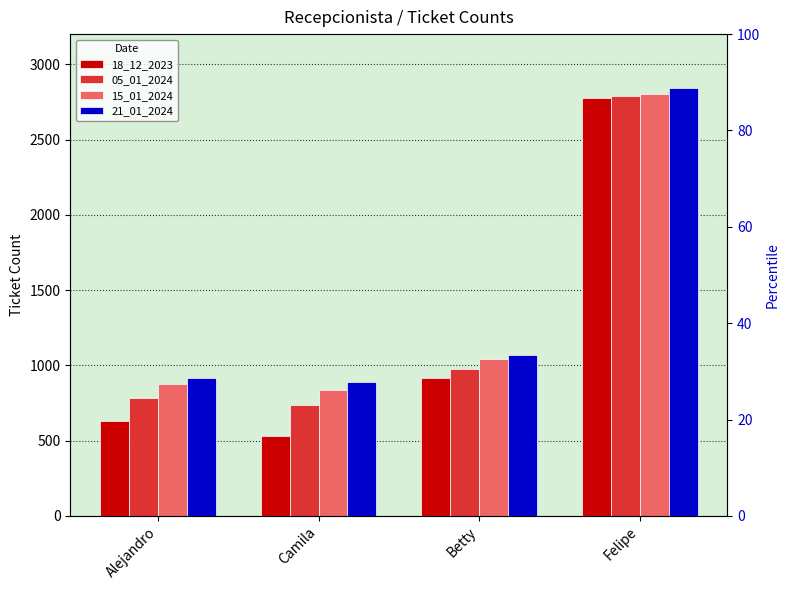

What is the label of the 4th bar from the right?

Alejandro